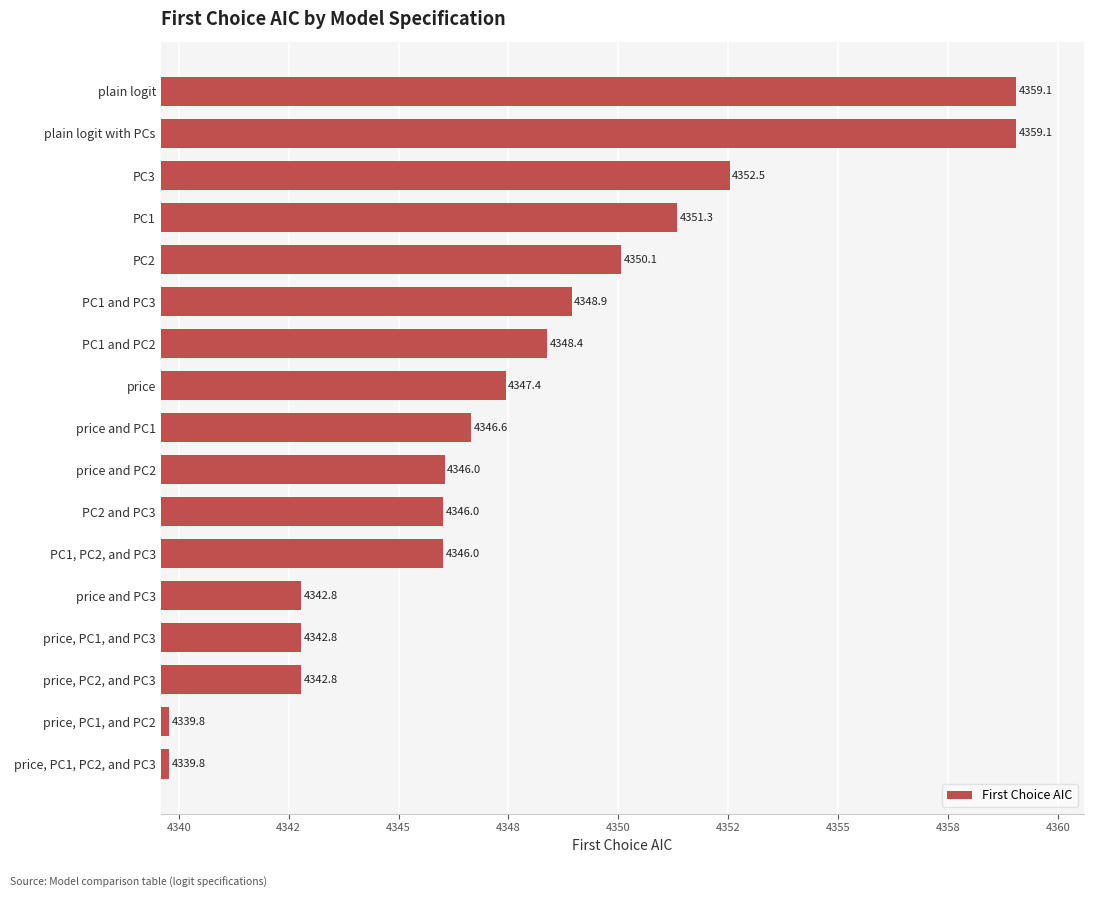

Does the chart contain any negative values?

No